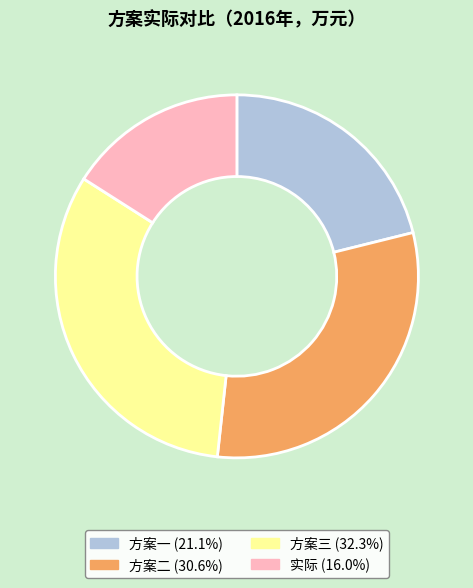

The 方案三 slice represents 42% of the pie. True or false?

False